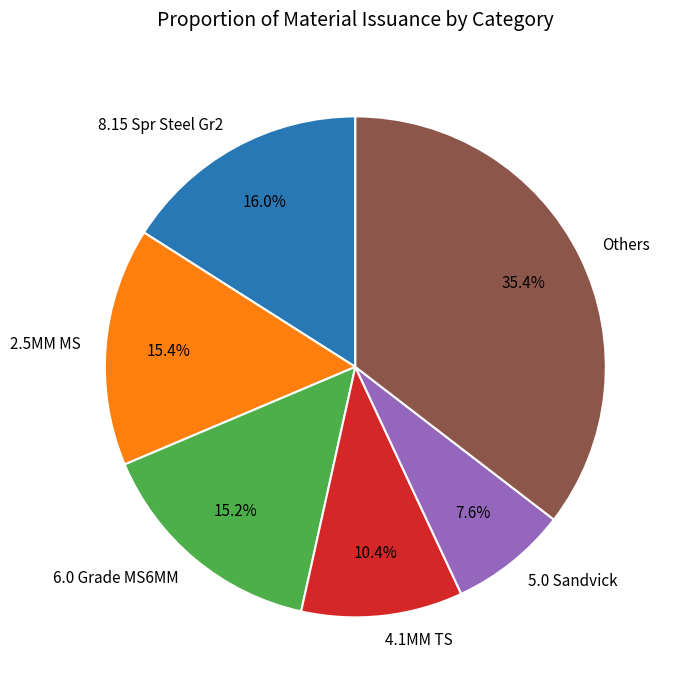

Which slice is the smallest?

5.0 Sandvick